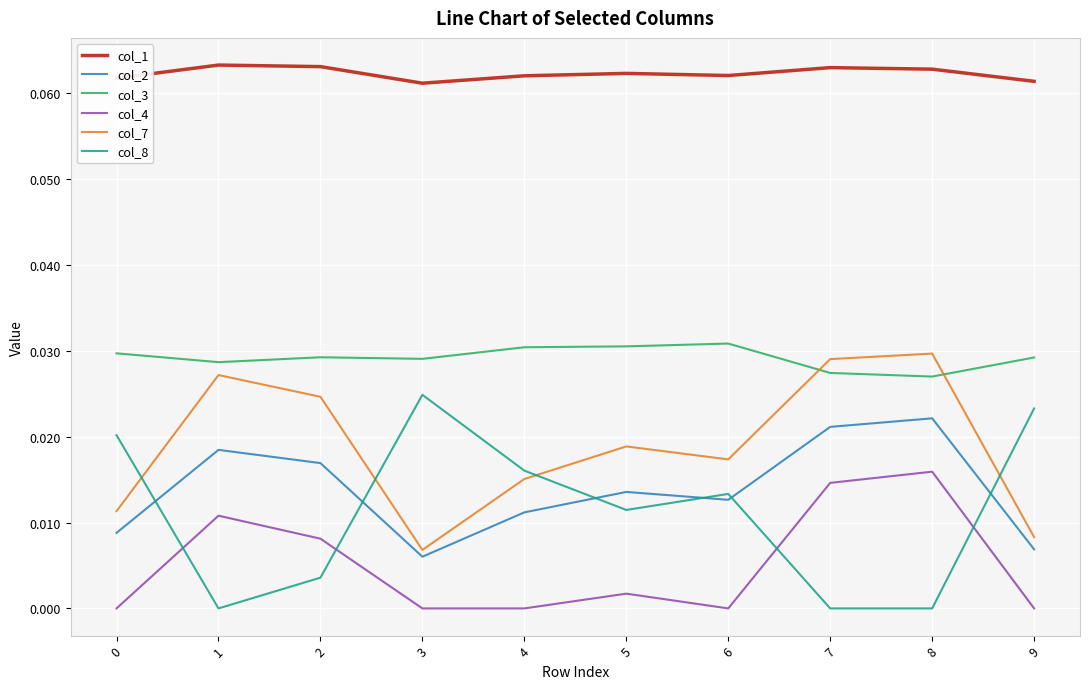

Does the chart have visible grid lines?

Yes